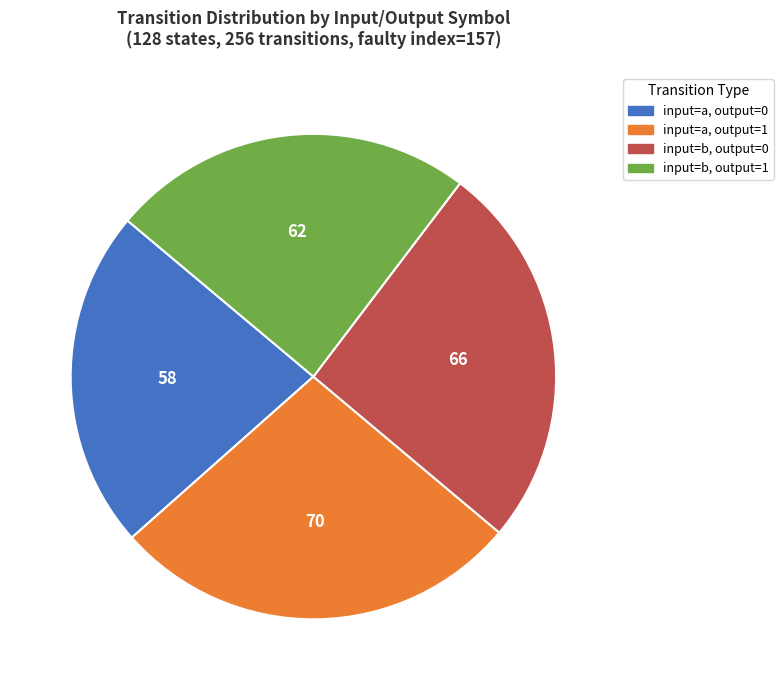

Is input=b, output=0 the majority of the pie?

No